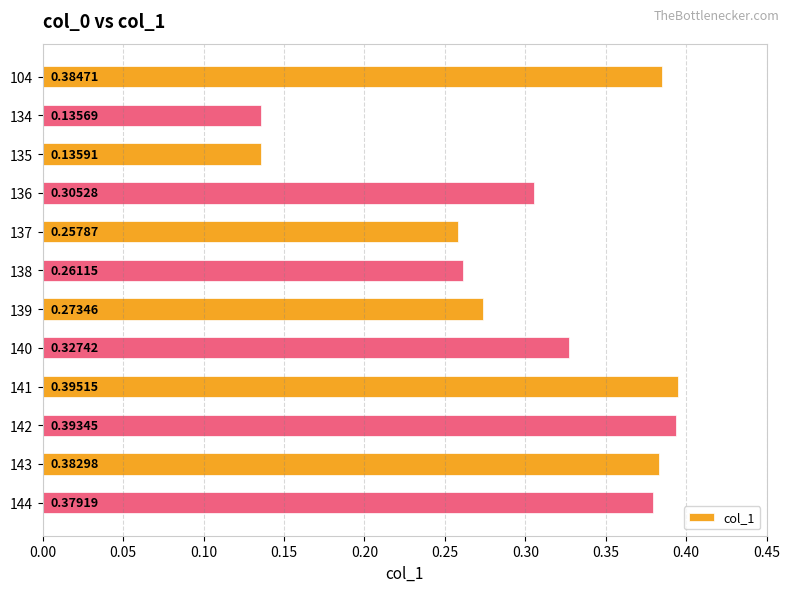

Does the chart contain stacked bars?

No